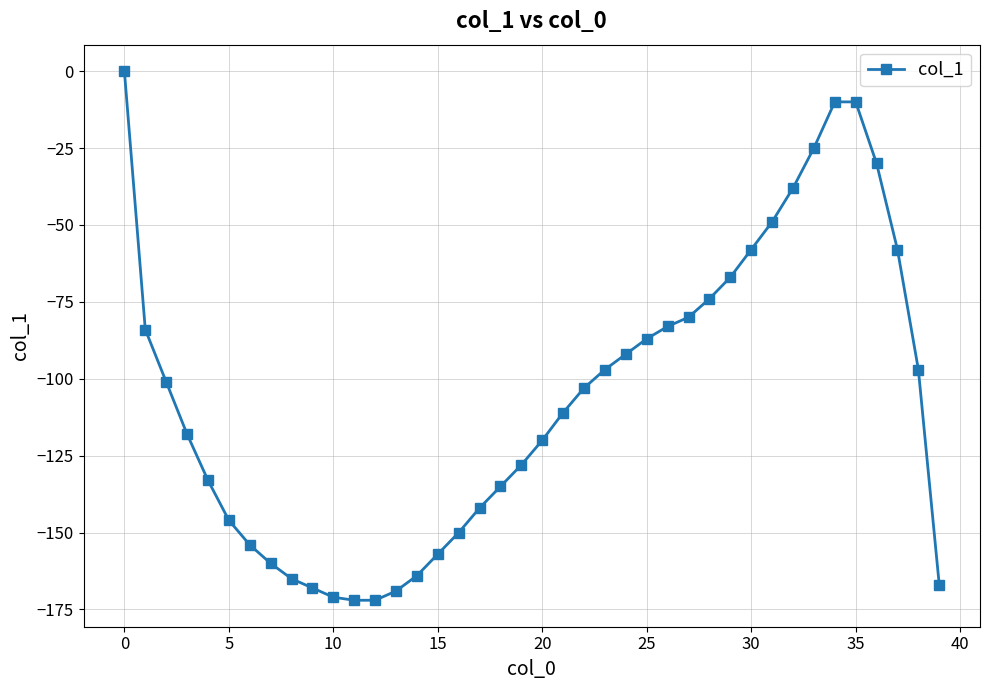

What is the minimum value shown in the chart?

-172